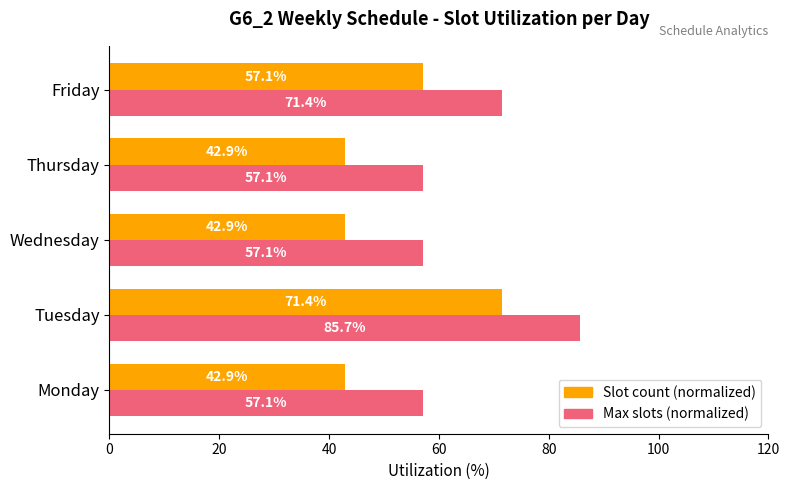

At how many categories does at least one series exceed 43?

5